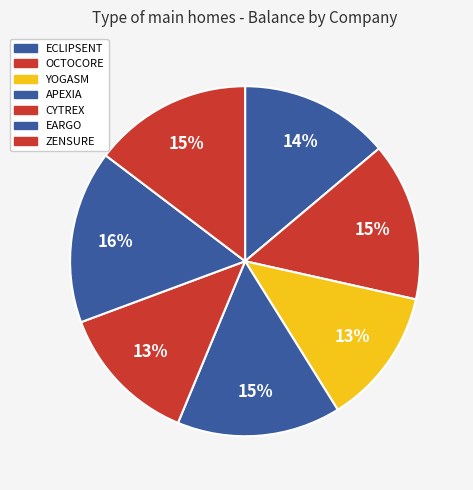

What percentage is NOT represented by OCTOCORE?

85.4%